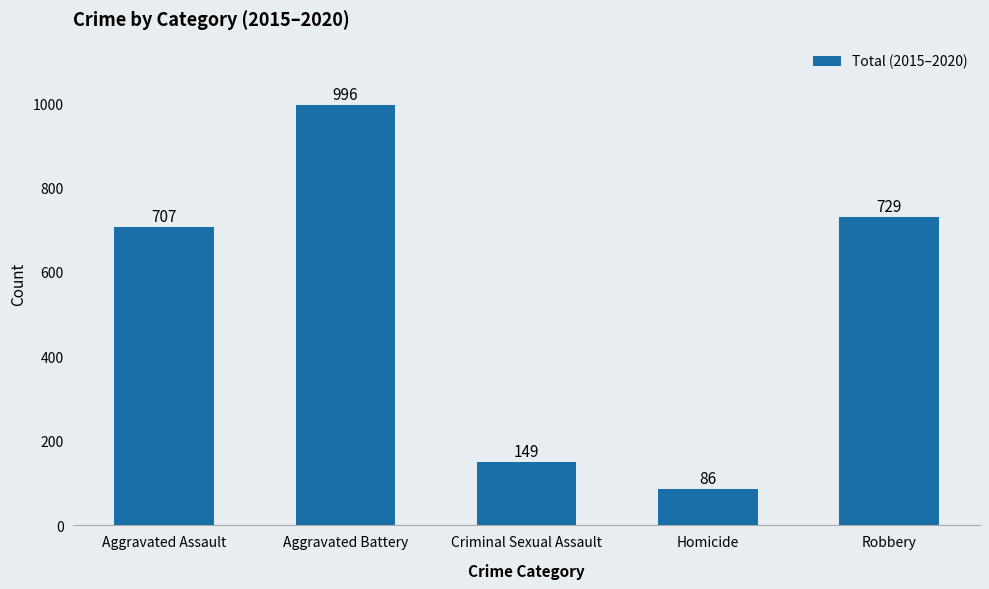

Approximately how many times larger is the value at Robbery compared to Criminal Sexual Assault?

4.9